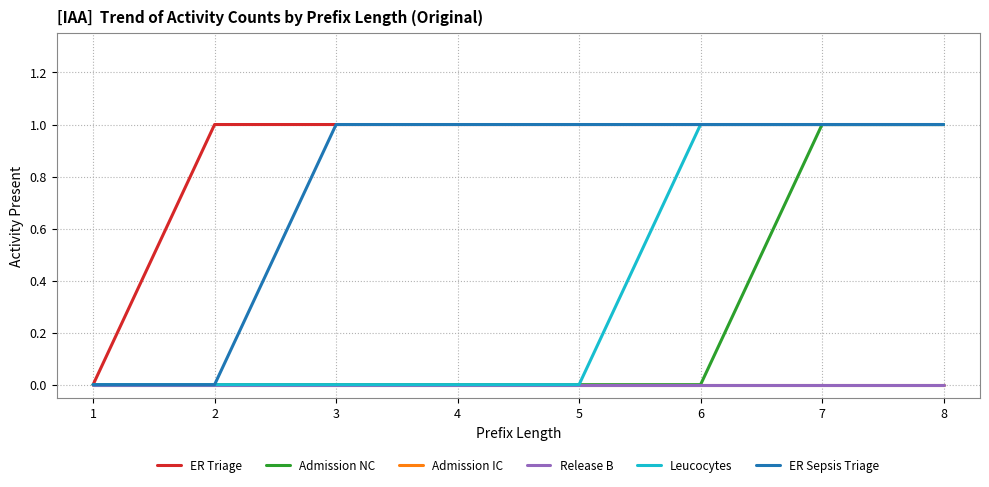

True or false: ER Triage and Admission NC intersect in this chart.

False